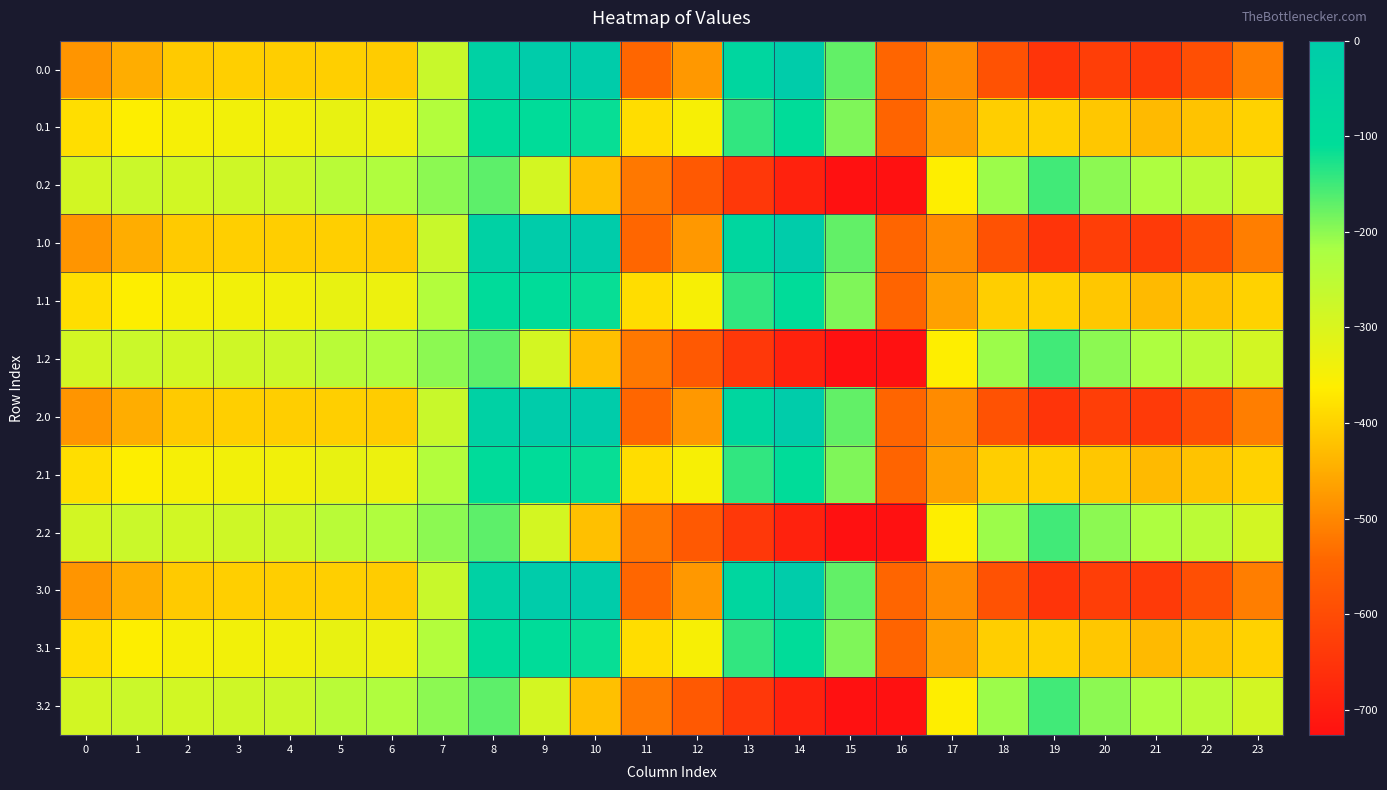

At which category does the chart reach its peak across all series?

9